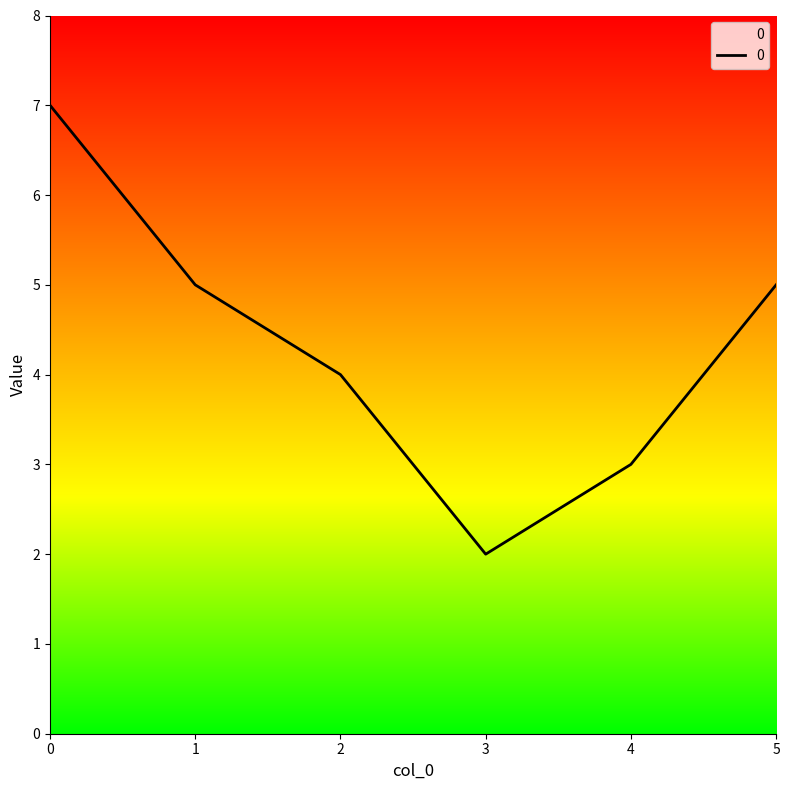

What value does the data have at 1?

5